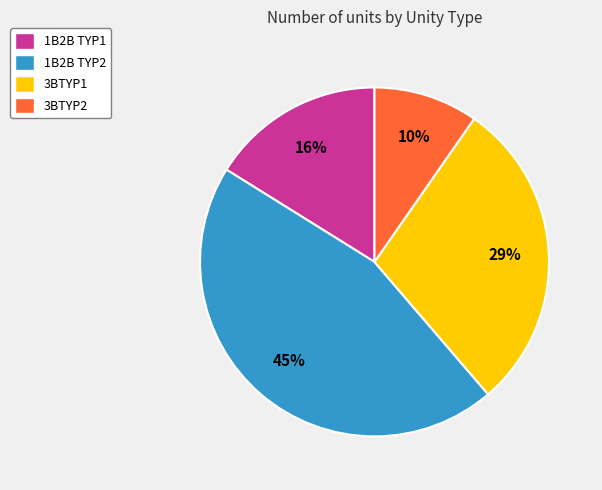

Approximately how many times larger is the value at 3BTYP1 compared to 1B2B TYP2?

0.6